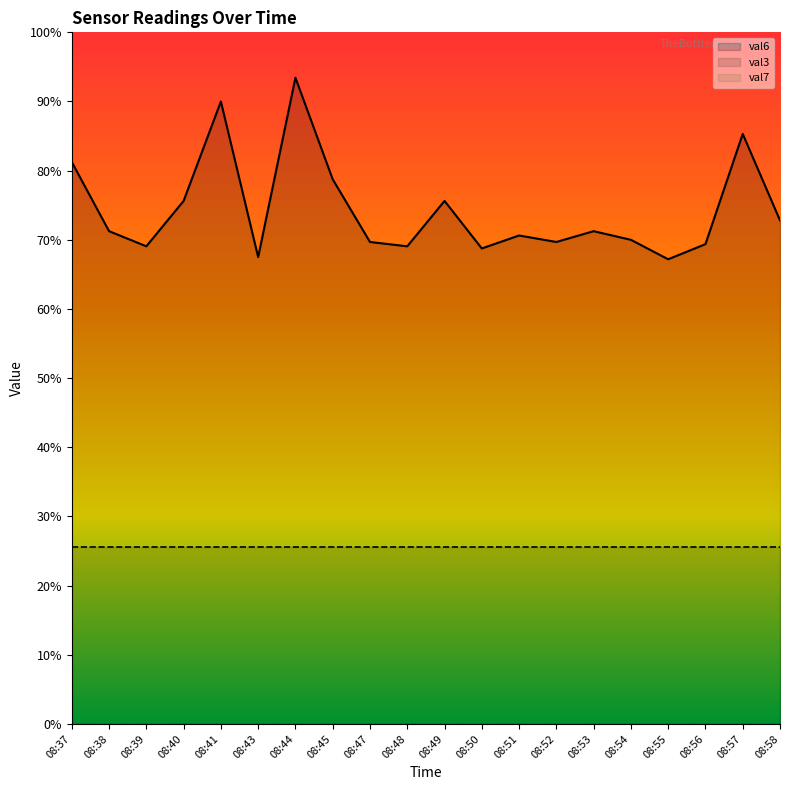

At which category is the sum across all series the highest?

08:44